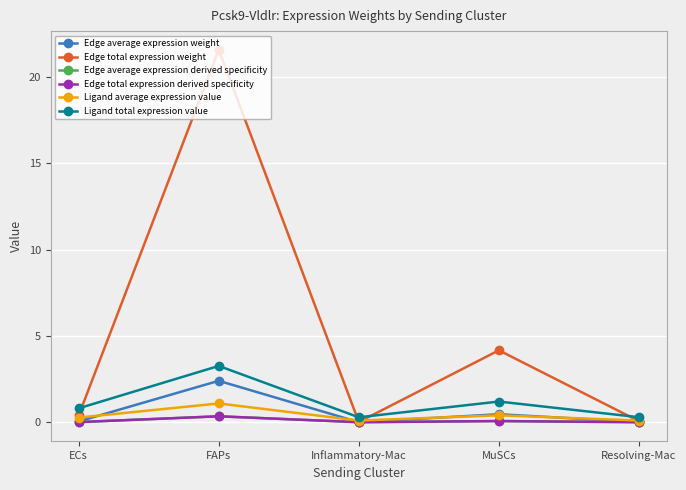

Between ECs and Resolving-Mac, which is larger?

ECs